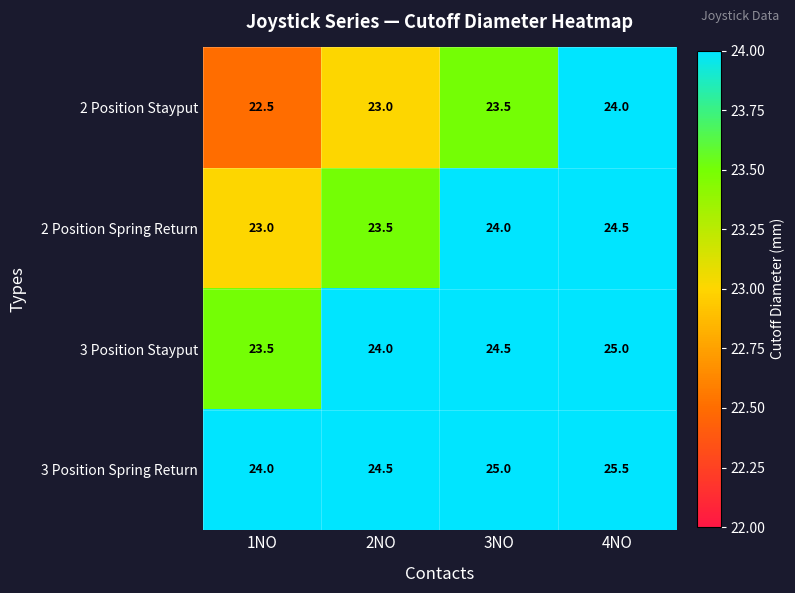

List the series in order of their peak value, lowest first.

2 Position Stayput, 2 Position Spring Return, 3 Position Stayput, 3 Position Spring Return